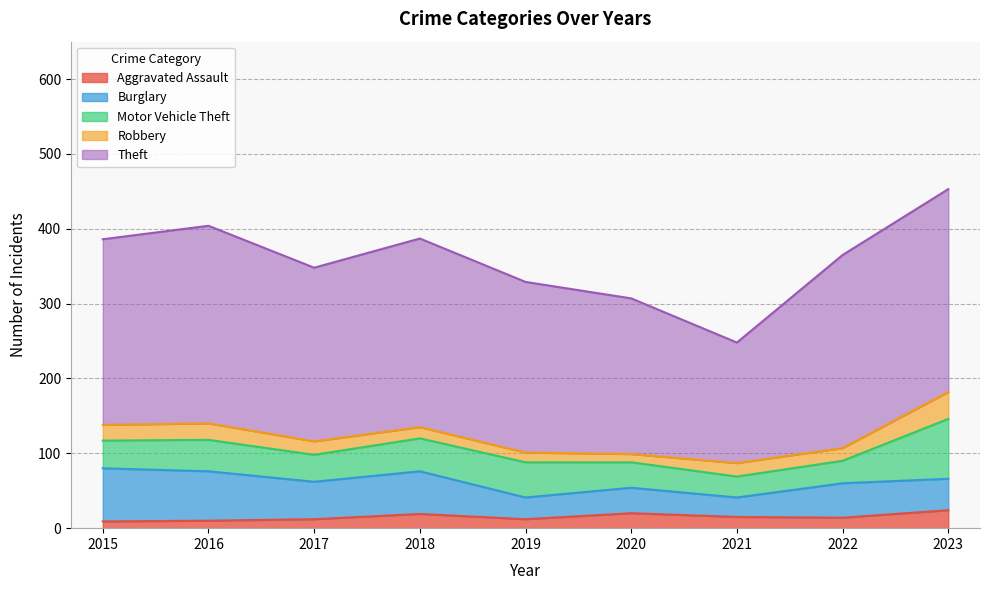

How many values in the Aggravated Assault series exceed 14?

4